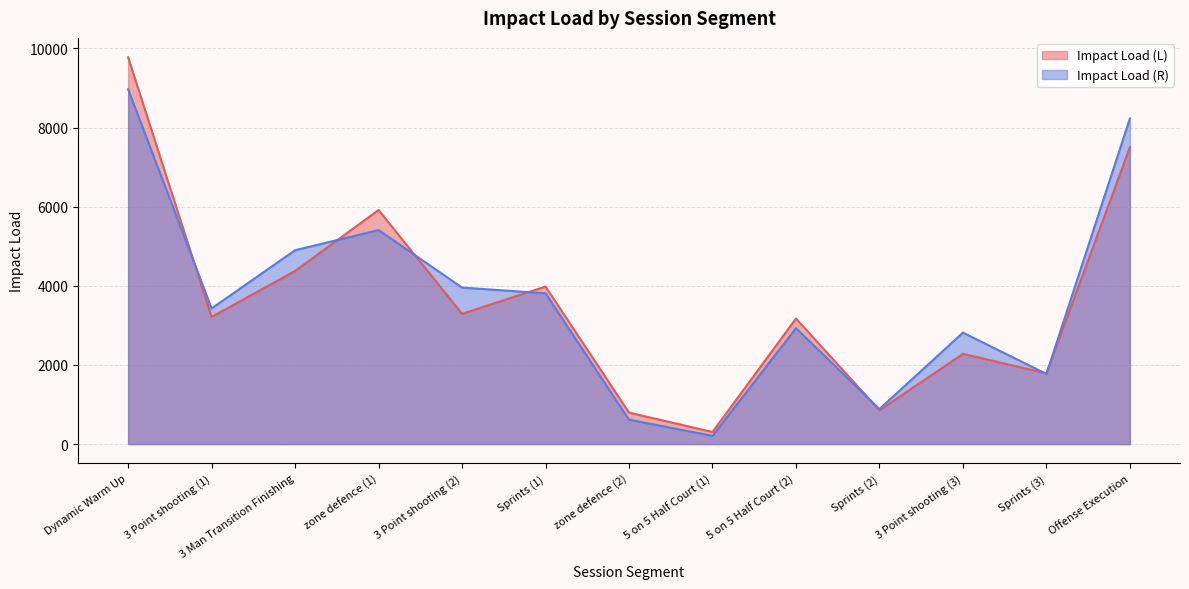

Is it true that Impact Load (R) equals 7663.0 at zone defence (1)?

False